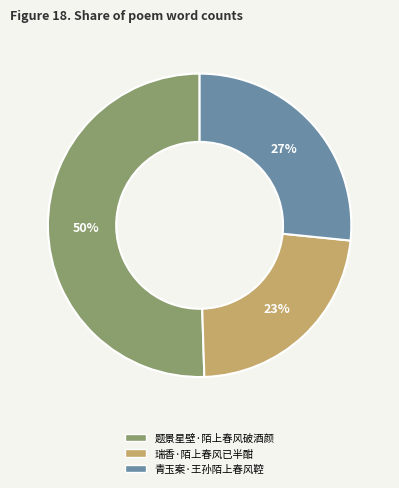

To the nearest percent, what is the combined percentage of 青玉案·王孙陌上春风鞚 and 题景星壁·陌上春风破酒颜?

77%